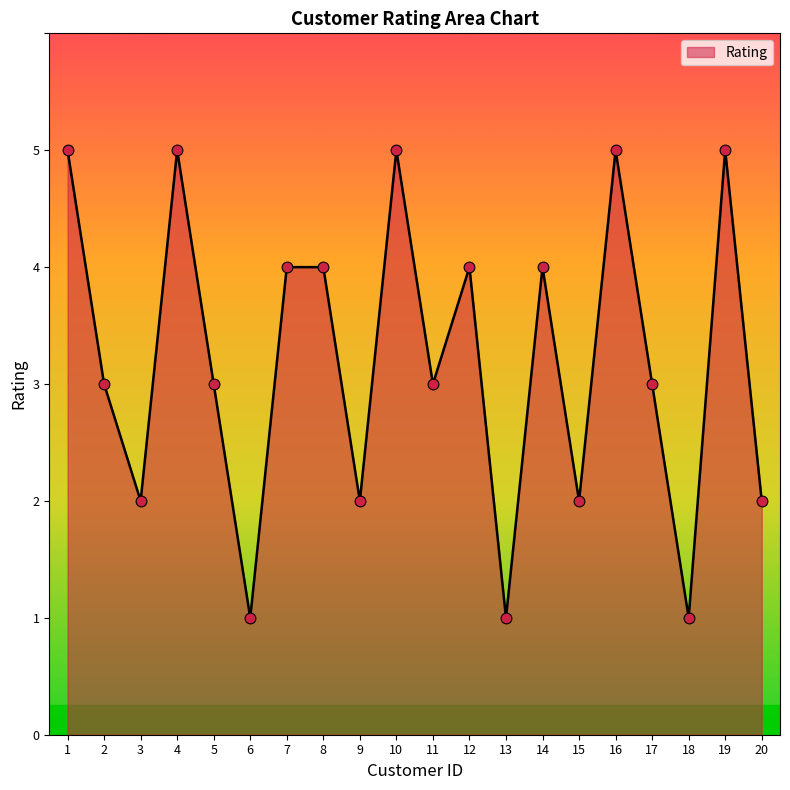

What is the change in value from 12 to 19?

+1